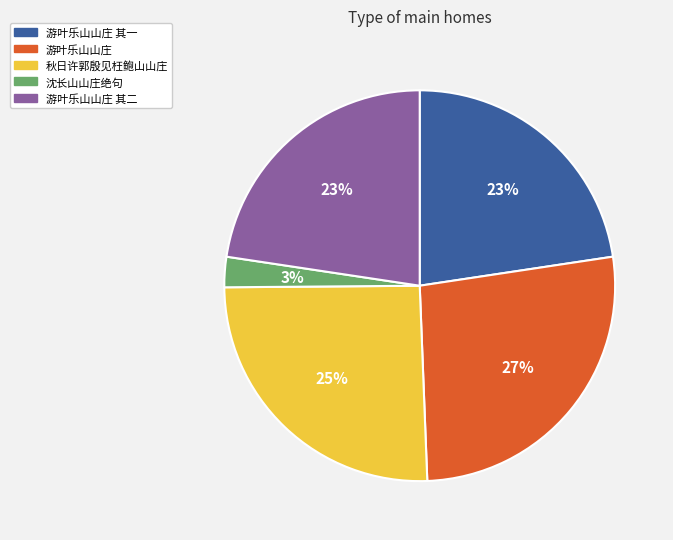

To the nearest percent, what is the difference between the largest and smallest slice percentages?

24%